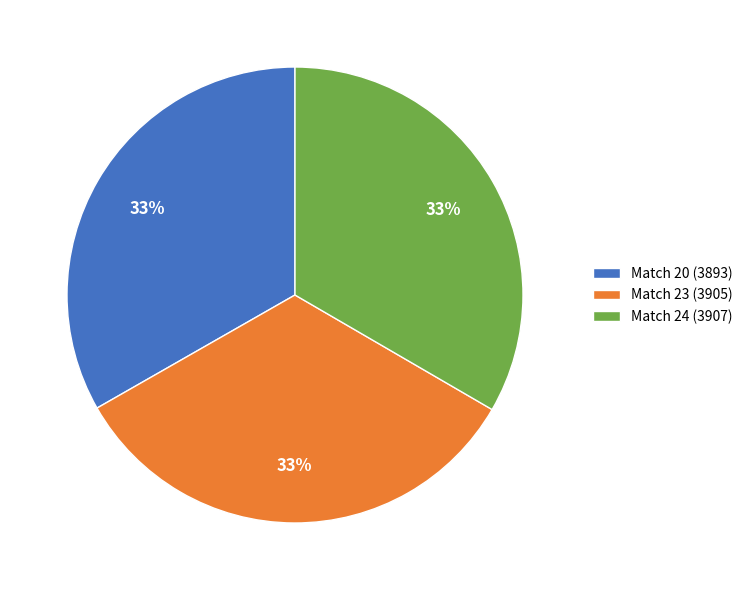

Is Match 23 the majority of the pie?

No